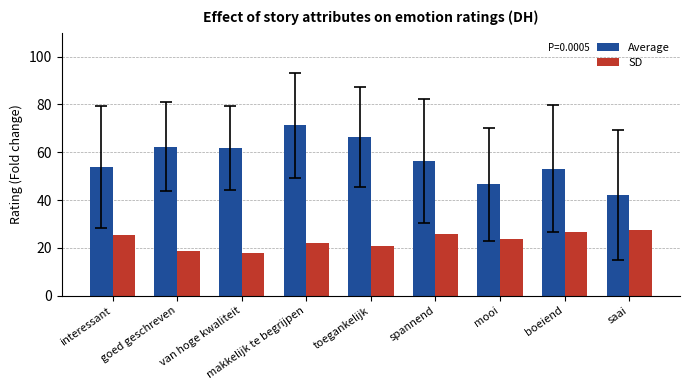

What is the difference between the second highest and second lowest values in the Average series?

19.7